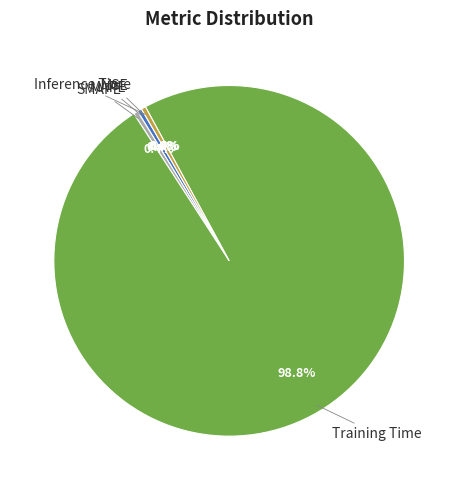

What is the majority slice?

Training Time